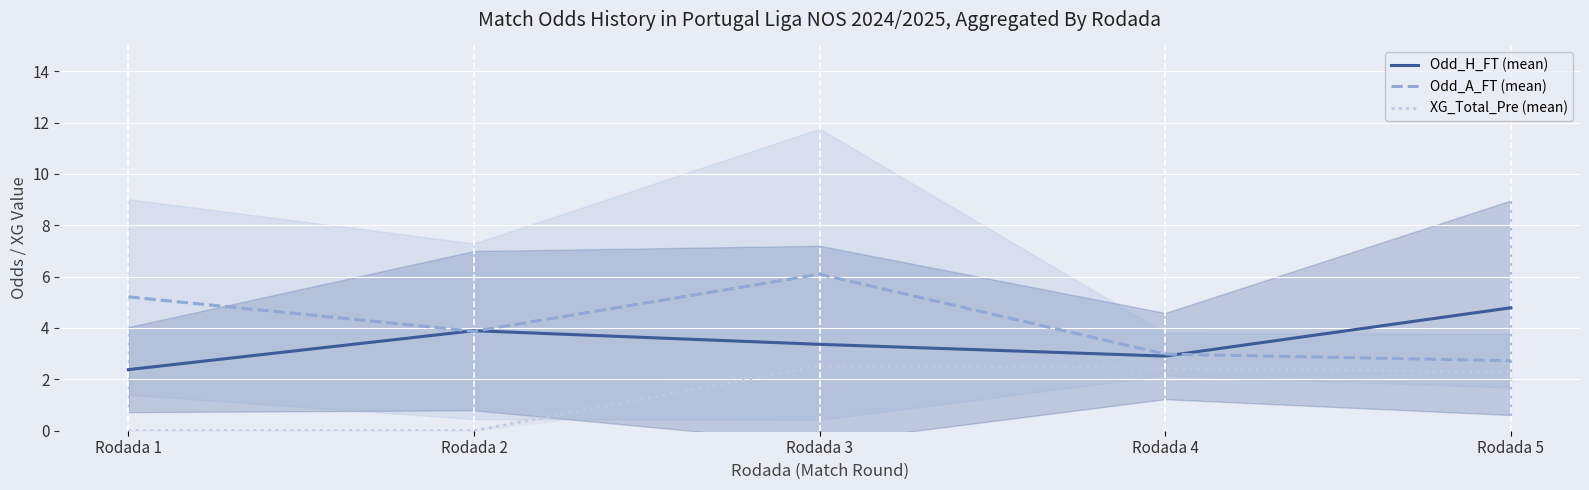

What is the value of the Odd_H_FT (mean) point at the 4th from the left?

2.9